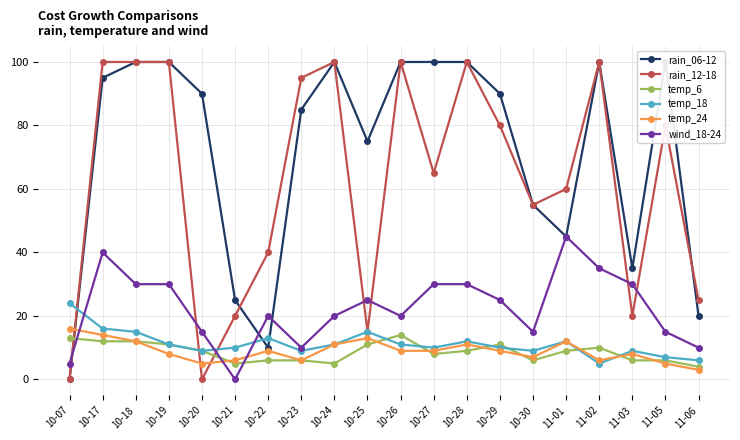

What is the difference between the temp_6 values at 10-19 and 10-22?

5